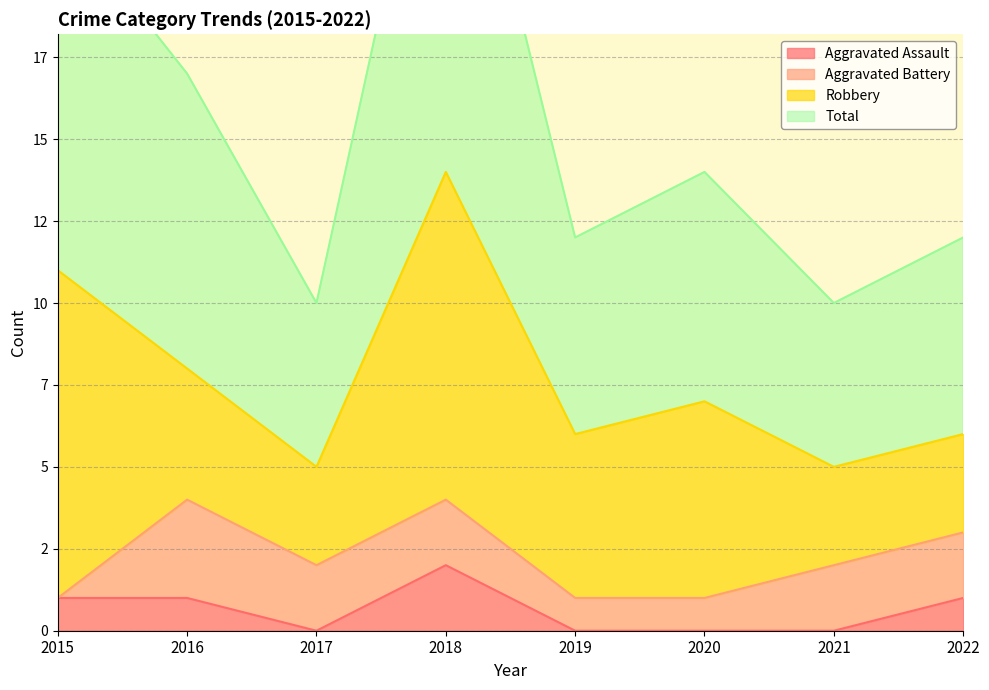

At which category does Total reach its first local valley?

2017